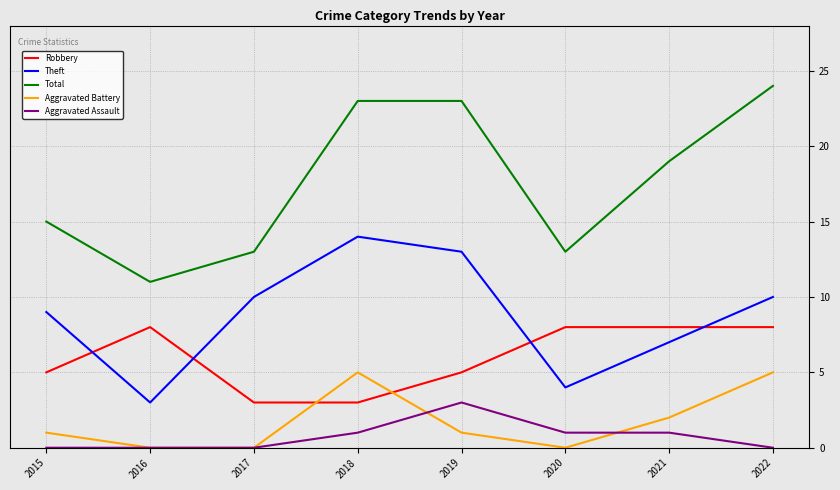

Rank the series by their maximum value, from lowest to highest.

Aggravated Assault, Aggravated Battery, Robbery, Theft, Total